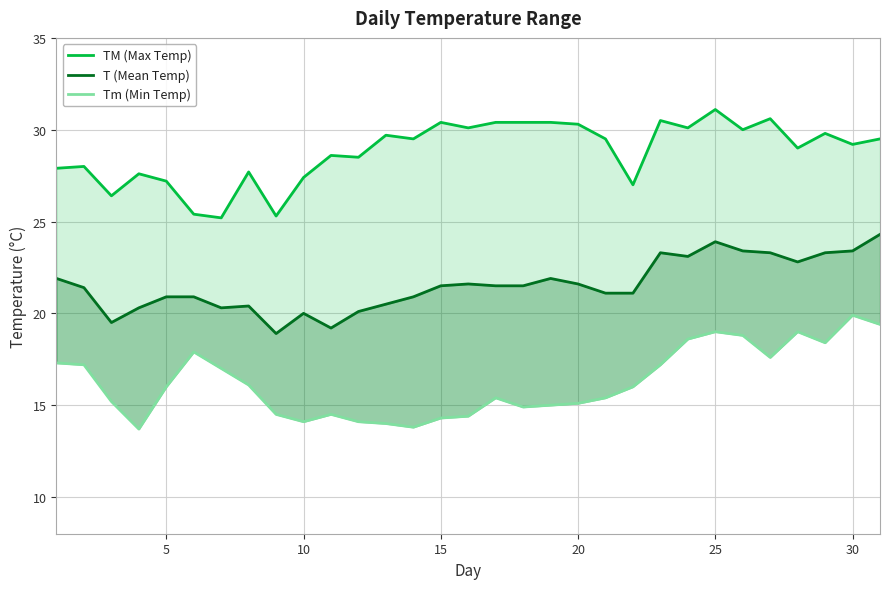

At 20, list the series in order from largest to smallest.

TM (Max Temp), T (Mean Temp), Tm (Min Temp)